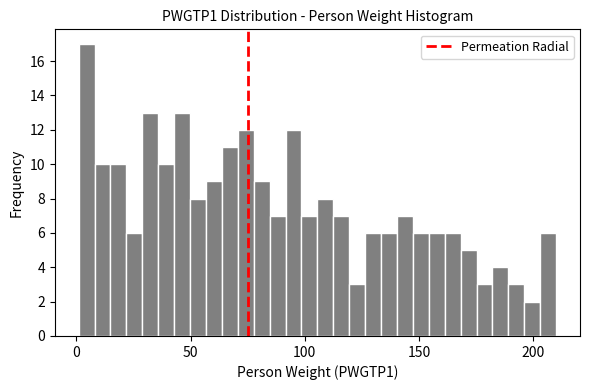

Read against the x-axis, roughly where is the centre of the tallest bar?

5